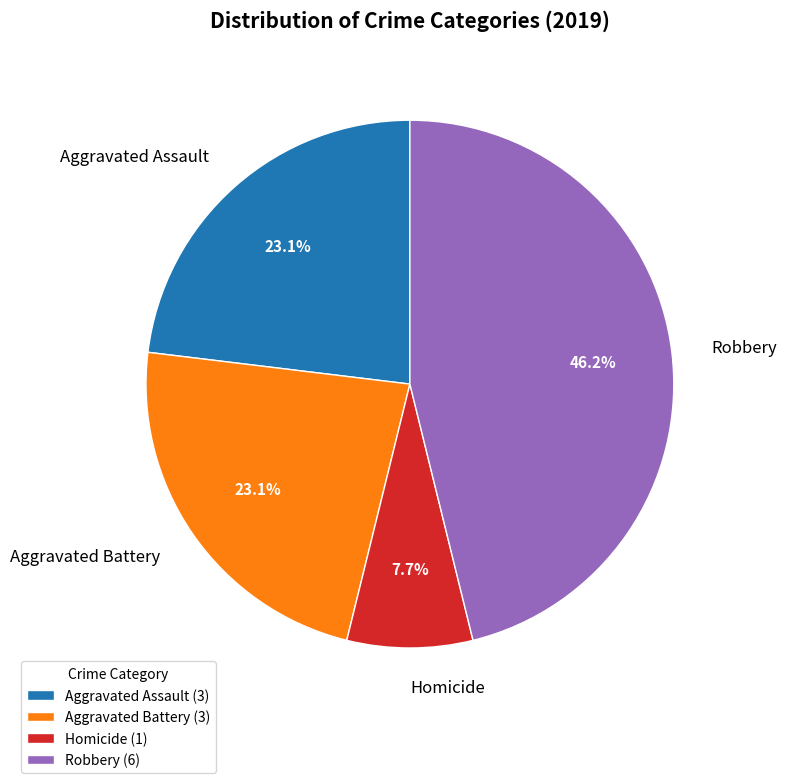

What is the ratio of the value at Aggravated Assault to the value at Robbery?

0.5